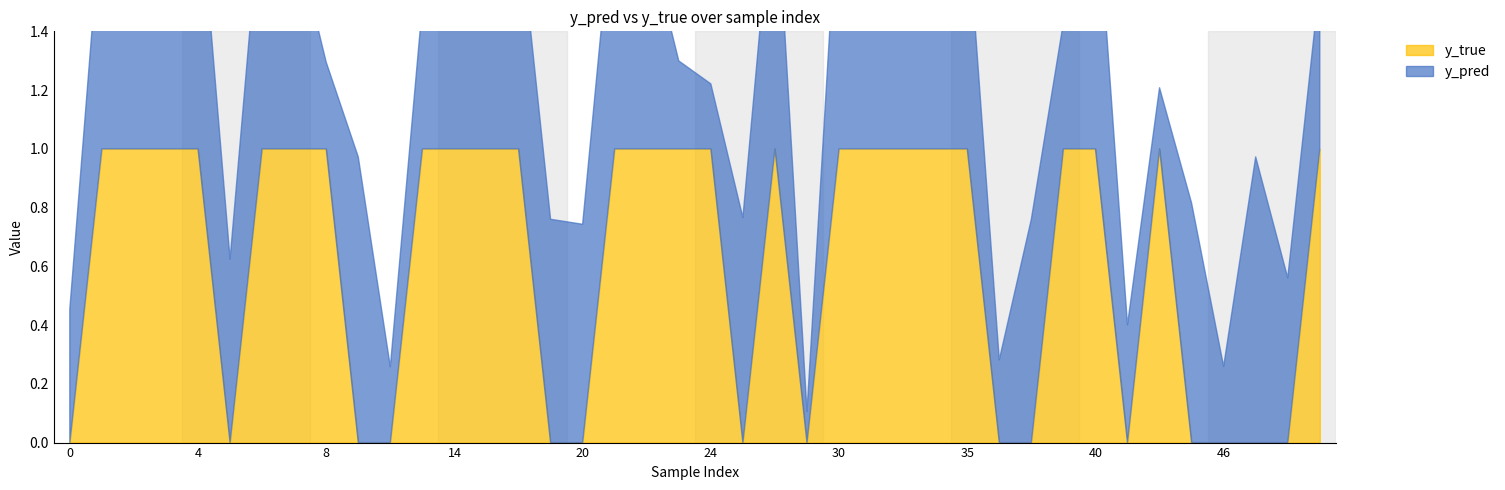

What are all the series names shown in the legend?

y_pred, y_true